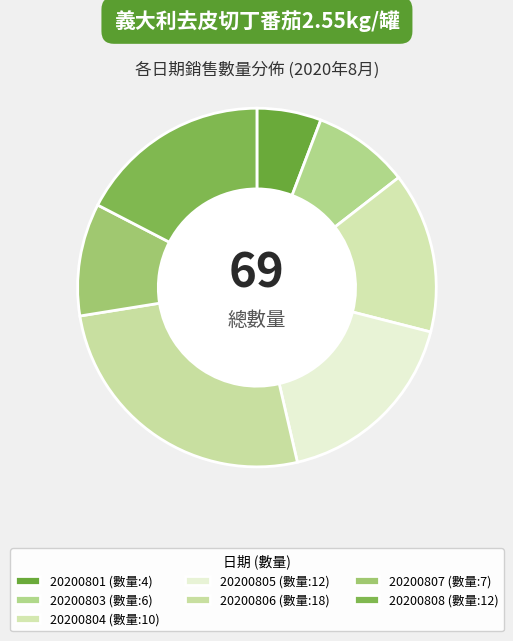

What is the change in value from 20200801 to 20200803?

+2